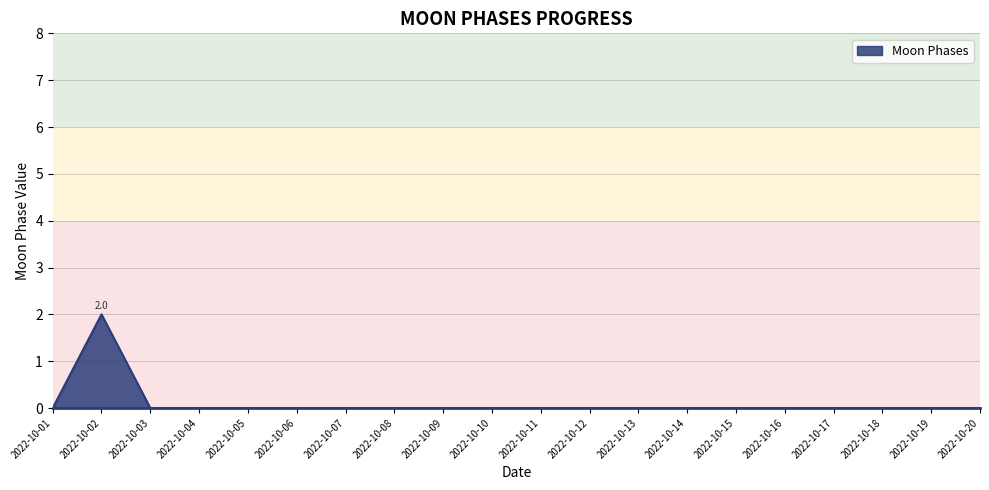

Between 2022-10-18 and 2022-10-02, which is larger?

2022-10-02